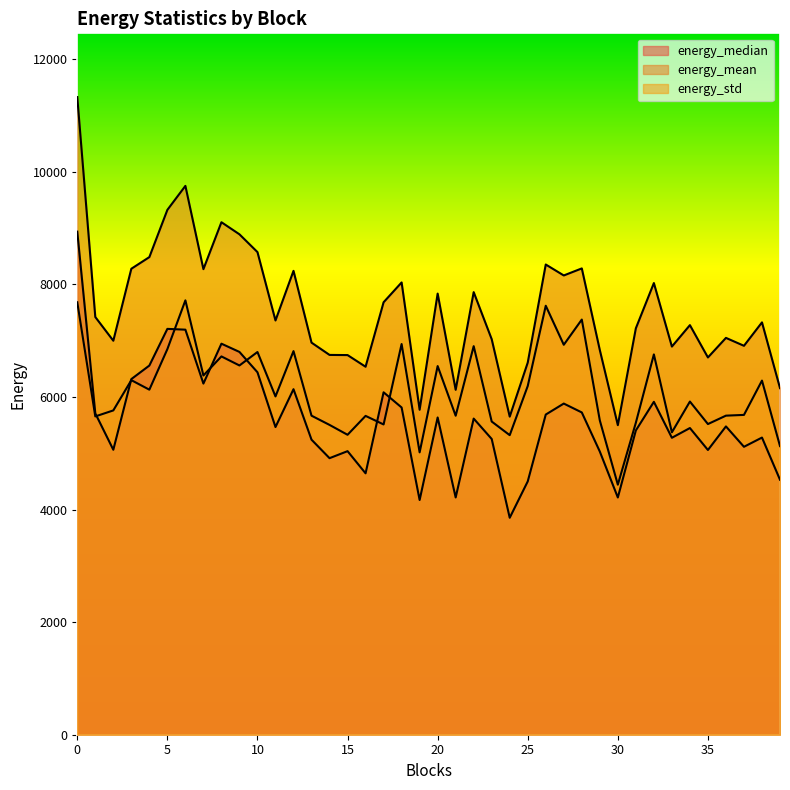

What is the sum of all energy_median values?

223985.9